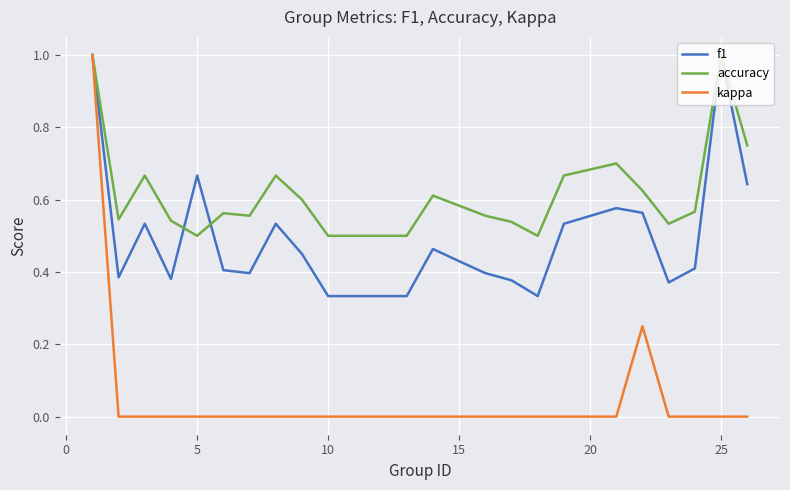

Which series has the largest total across all categories?

accuracy